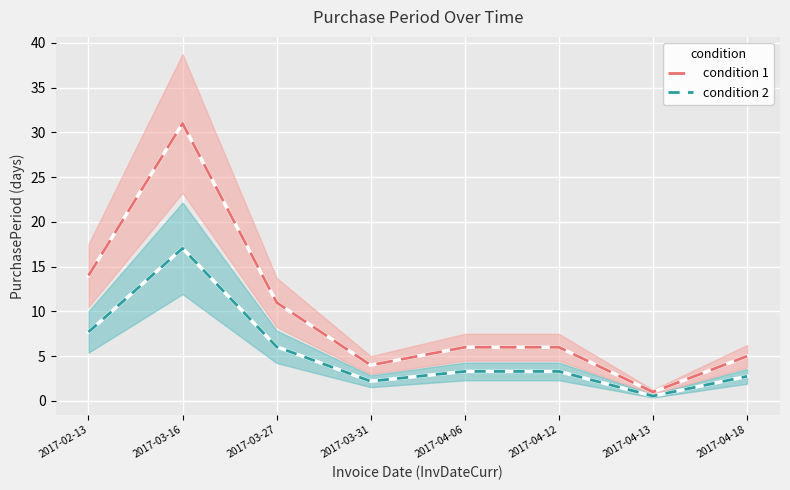

What is the spread (max minus min) of values at 2017-04-13?

0.4